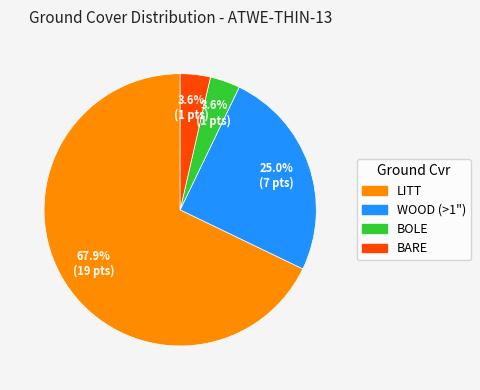

Which category has the biggest portion of the pie?

LITT